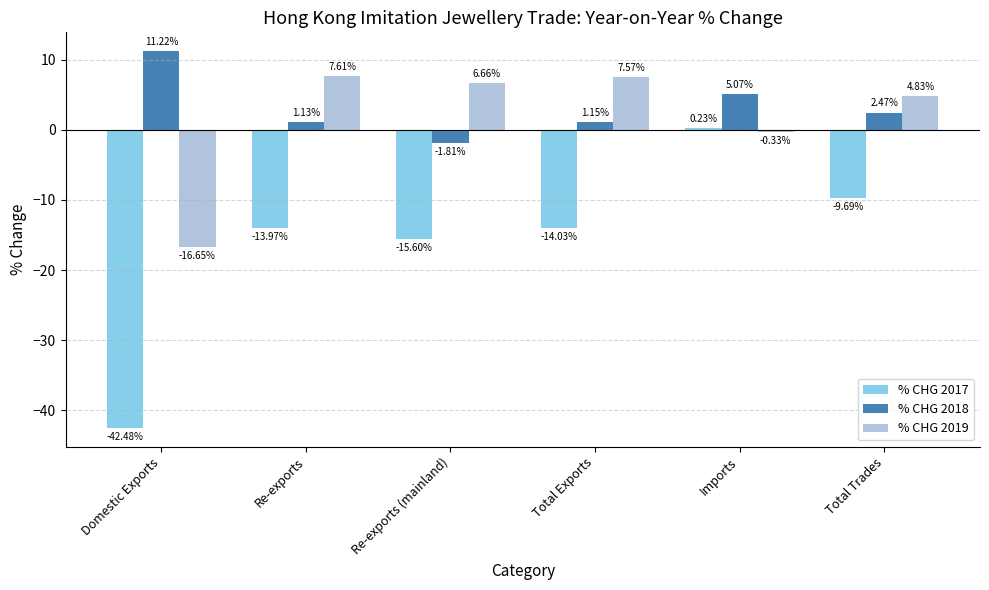

At which label does % CHG 2017 reach its minimum?

Domestic Exports